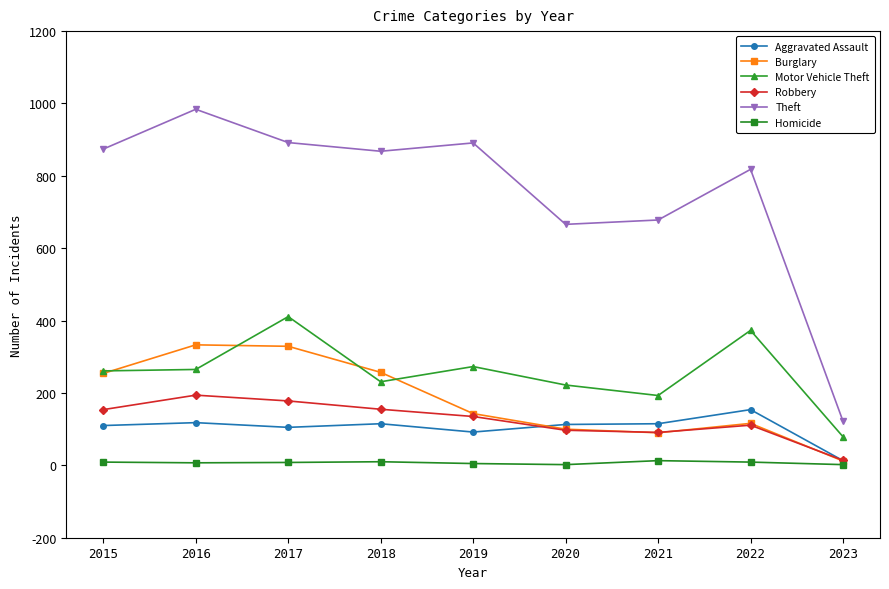

True or false: Aggravated Assault has a value of 105 at 2017.

True